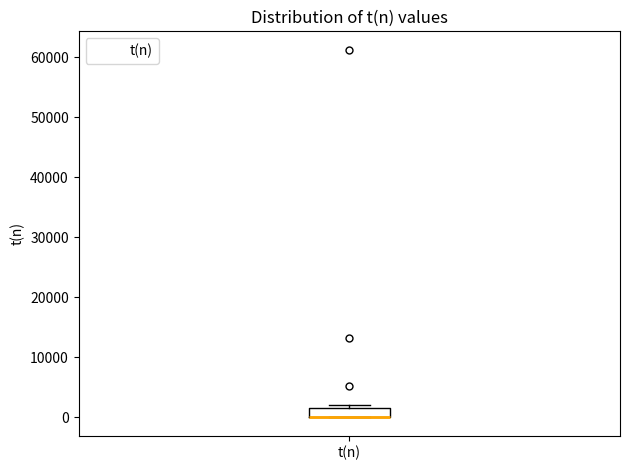

Read this box plot against the y-axis: the position of the median line, the range covered by the box, and the ends of both whiskers. The values are not printed on the chart, so give them approximately, as read against the axis.

median 0 (drawn on the box's lower edge), box 0 to 2000, whiskers 0 to 2000 (just above the box's upper edge)